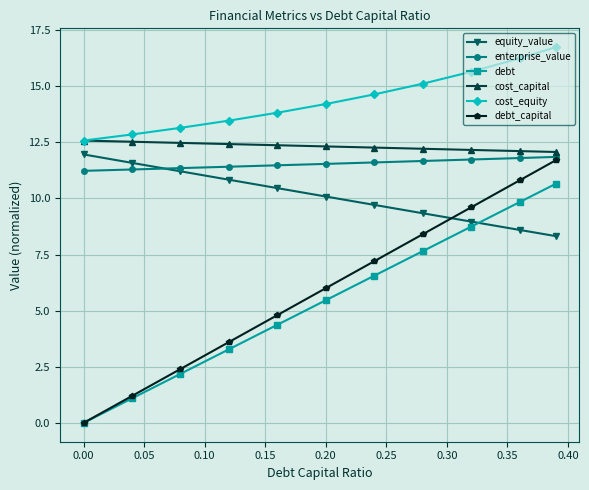

Which series has the largest total across all categories?

cost_equity